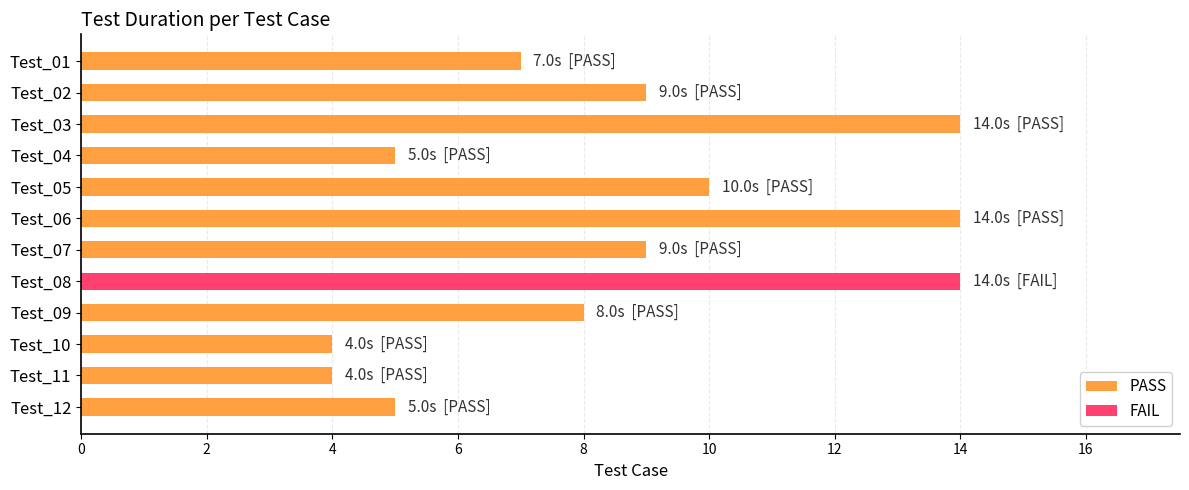

What is the value of the 3rd bar from the top?

14